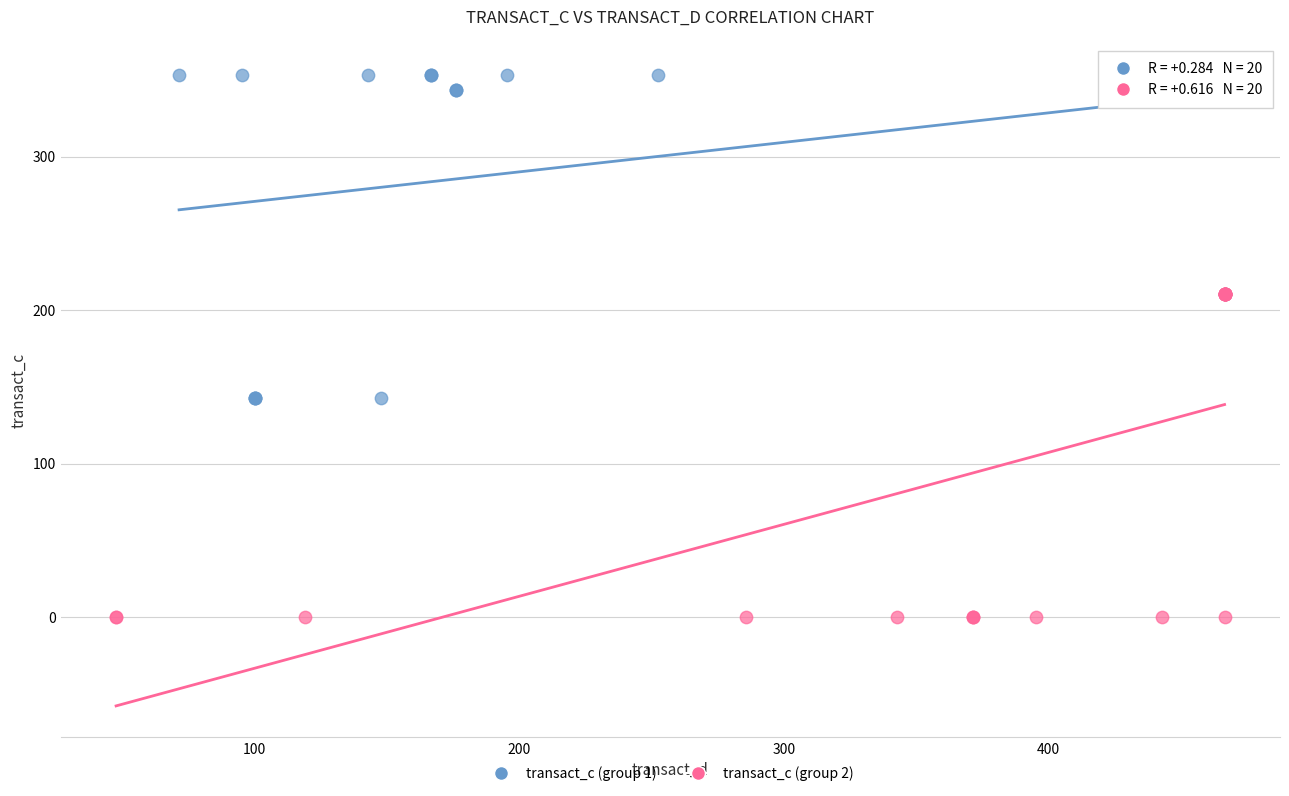

Which series contains the lowest Y value?

transact_c (group 2)